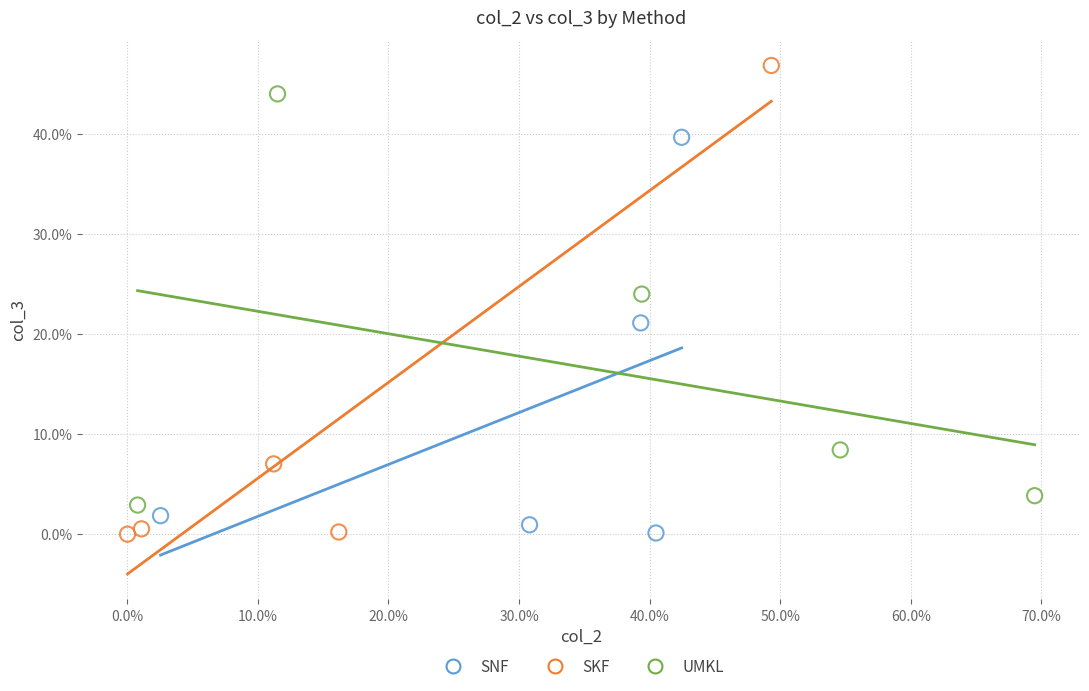

Which series reaches the maximum Y coordinate?

SKF